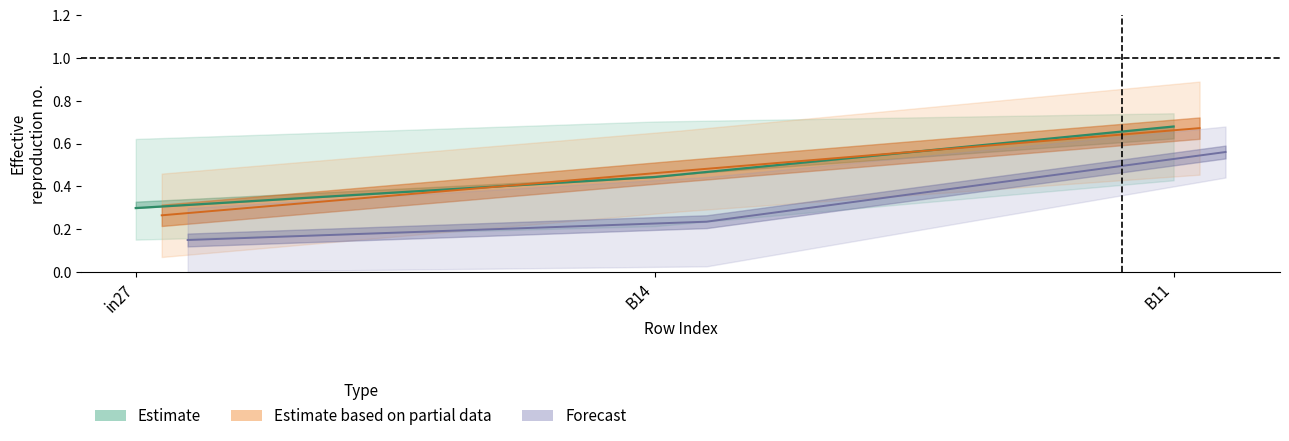

Count the Estimate based on partial data values in the range 0 to 1.

3